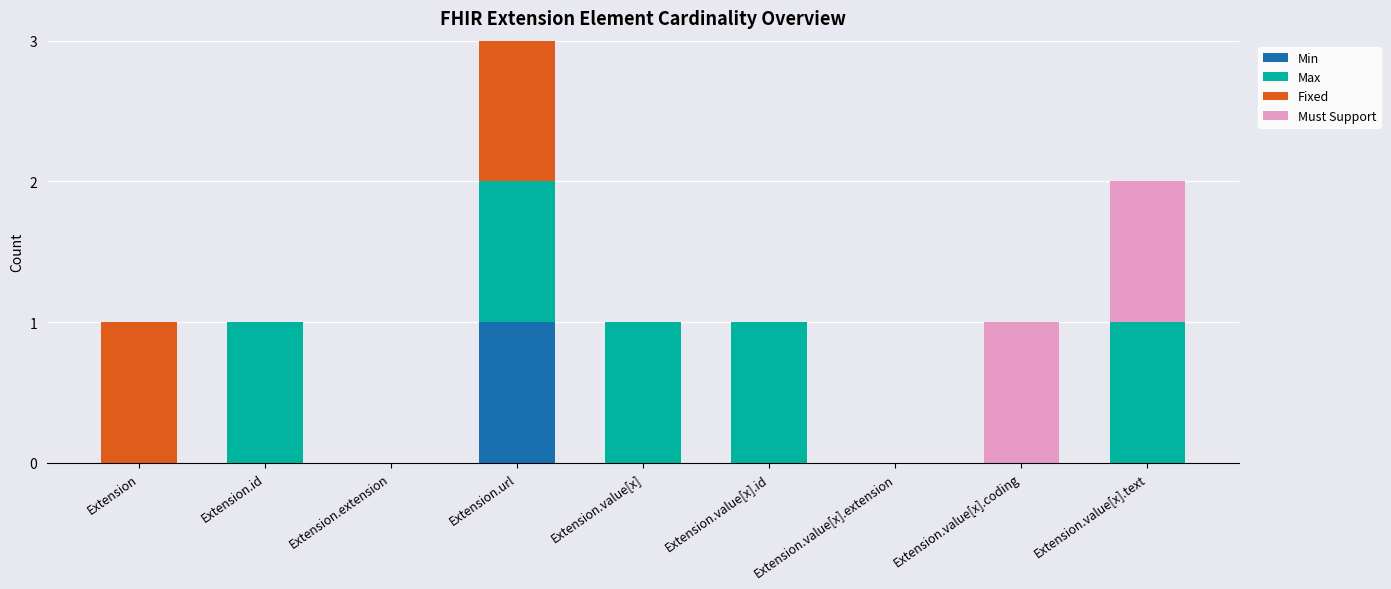

At which category is the sum across all series the highest?

Extension.url